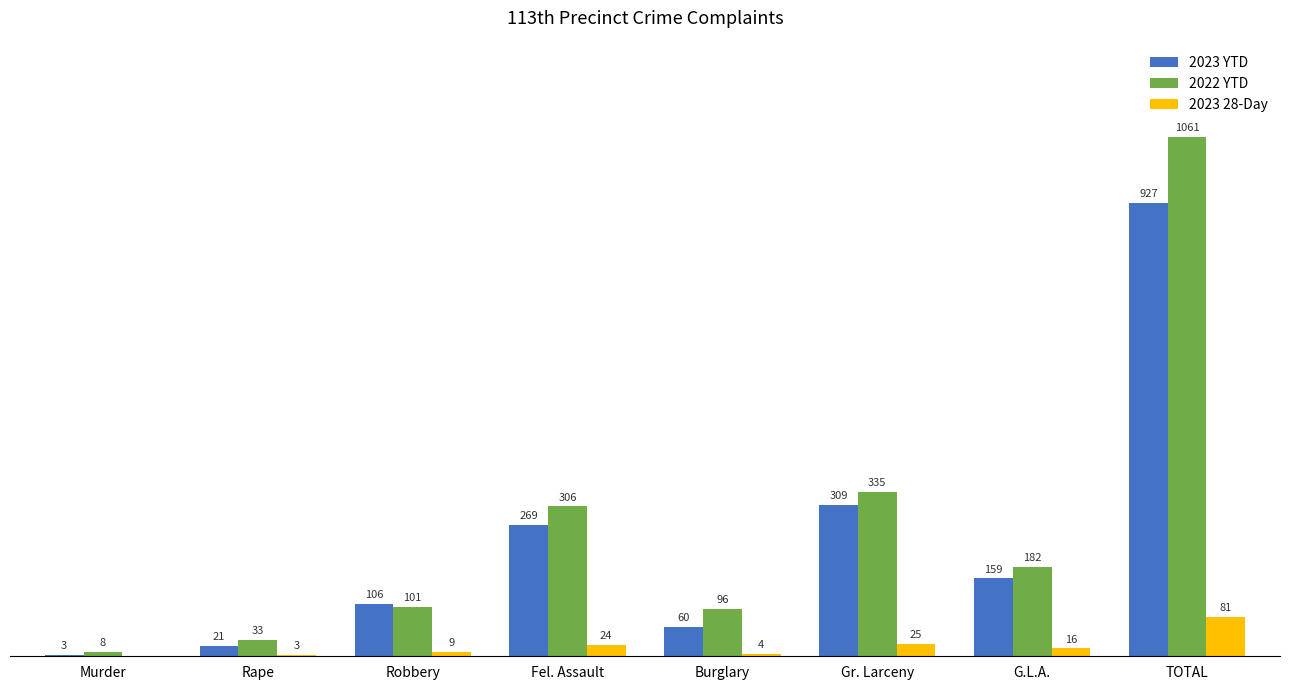

Which category has the highest value in the 2023 28-Day series?

TOTAL